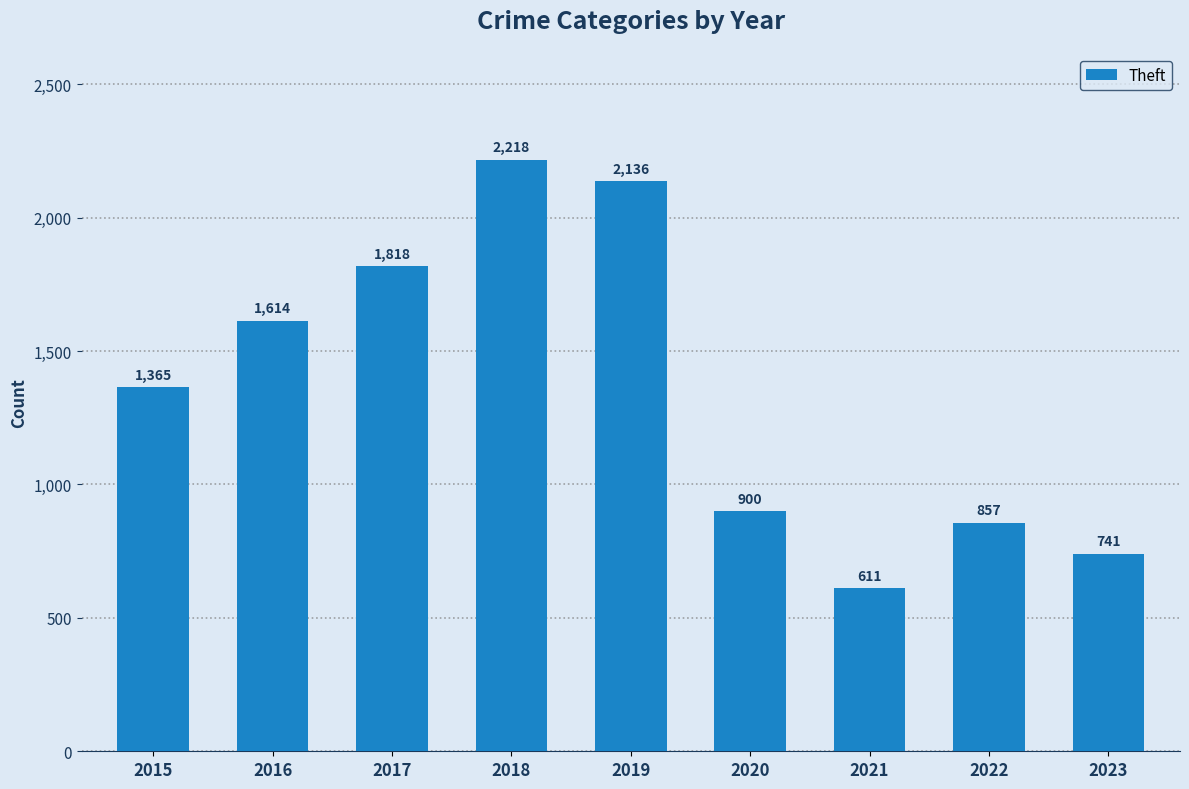

What is the sum of all values?

12260